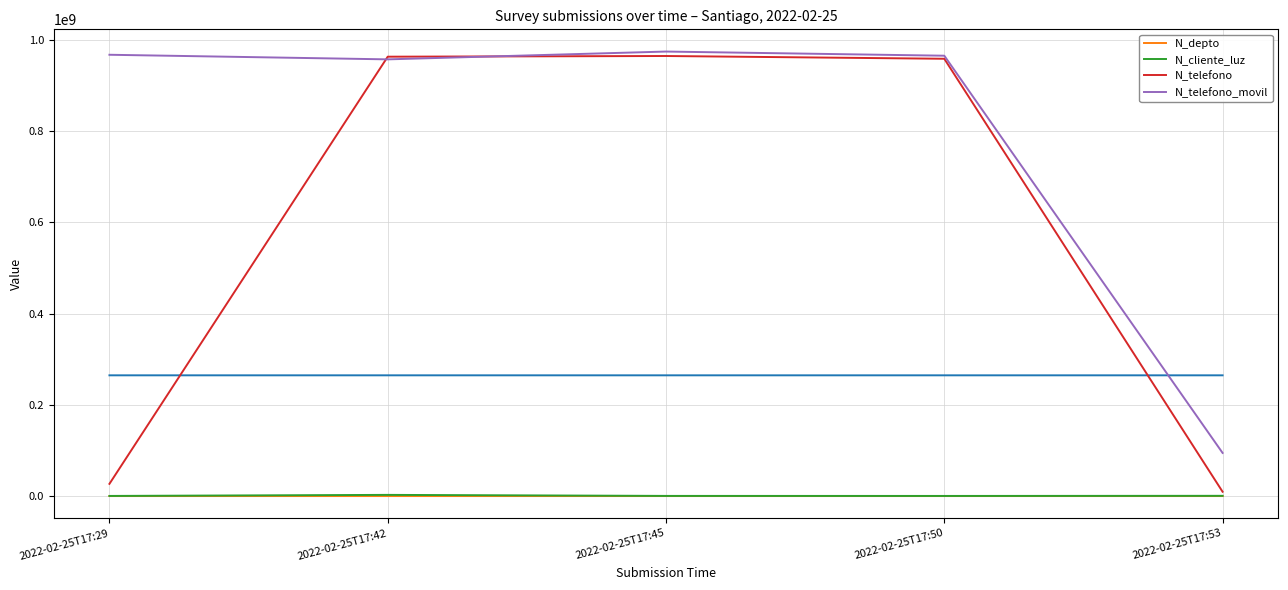

At which label is N_cliente_luz closest to 1422488?

2022-02-25T17:53